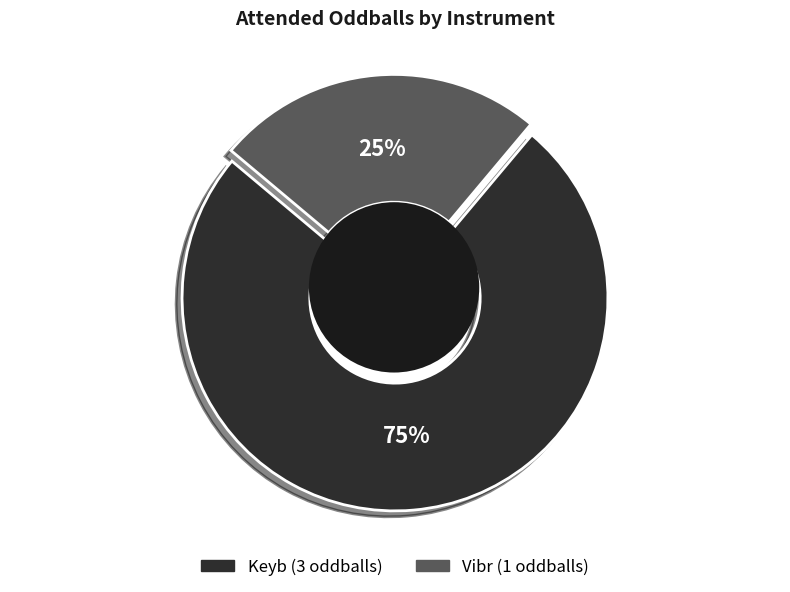

To the nearest percent, what is the average slice percentage?

50%